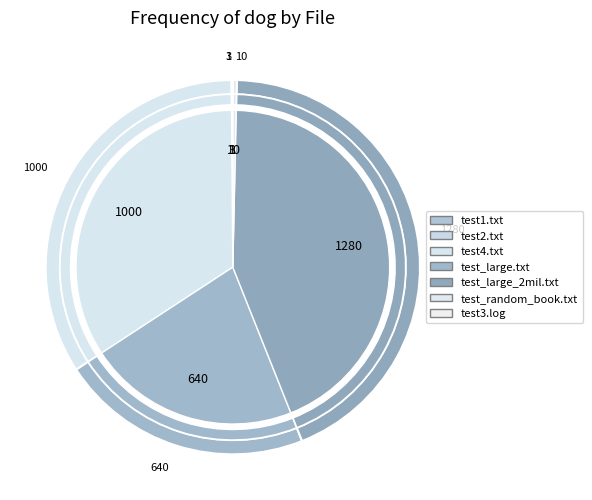

Rank the categories by value from highest to lowest.

test_large_2mil.txt, test4.txt, test_large.txt, test_random_book.txt, test1.txt, test2.txt, test3.log